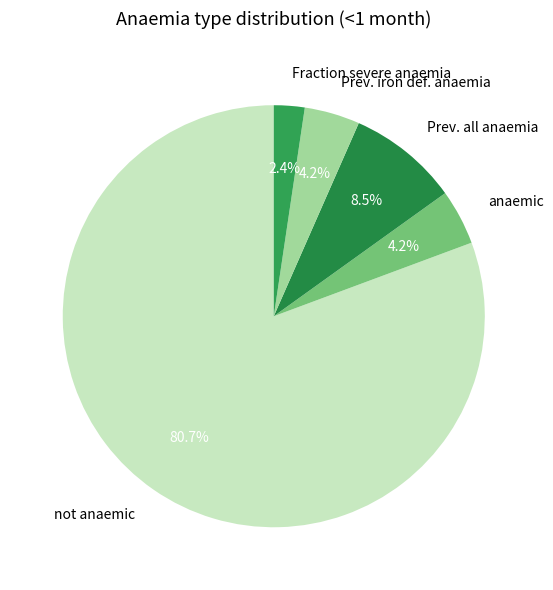

Which slice is the smallest?

Fraction severe anaemia